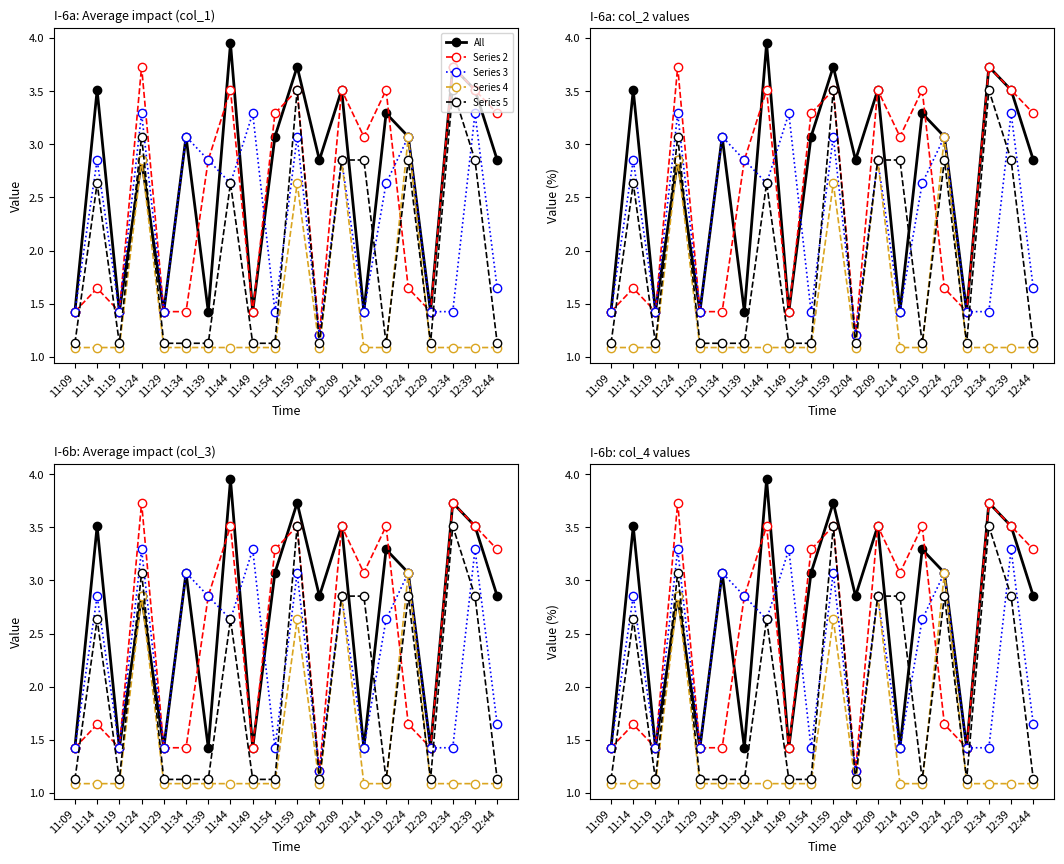

What is the minimum value for Series 2?

1.2